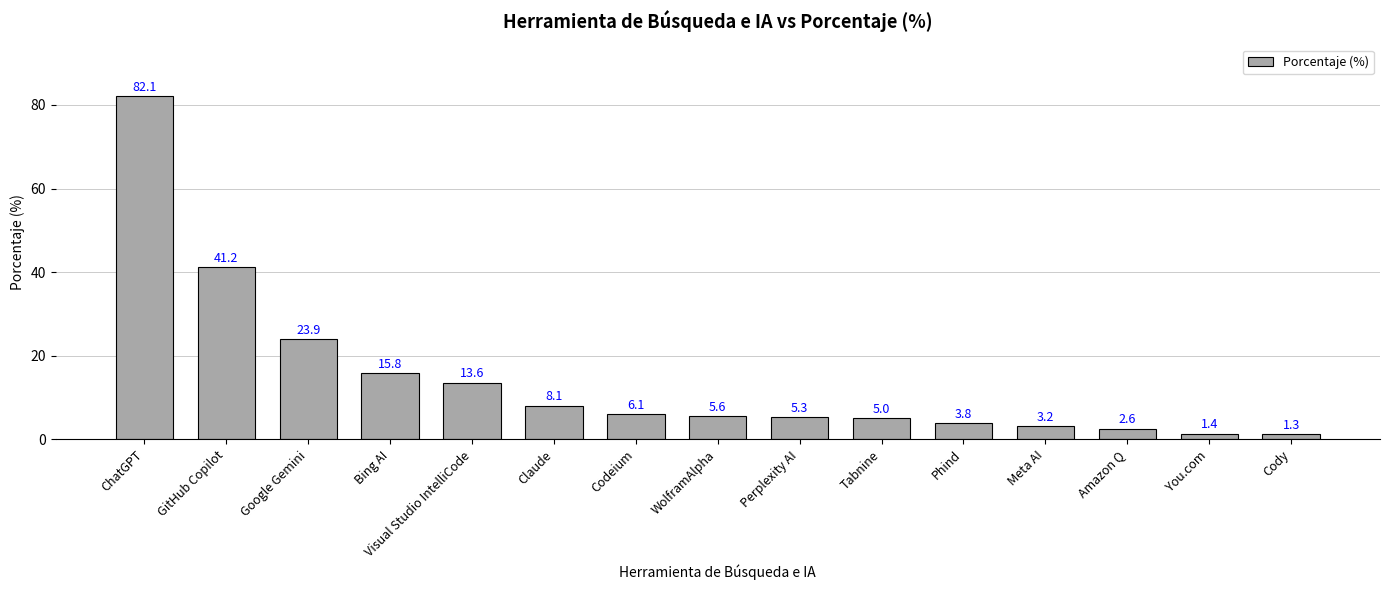

List the labels in order of value, smallest first.

Cody, You.com, Amazon Q, Meta AI, Phind, Tabnine, Perplexity AI, WolframAlpha, Codeium, Claude, Visual Studio IntelliCode, Bing AI, Google Gemini, GitHub Copilot, ChatGPT